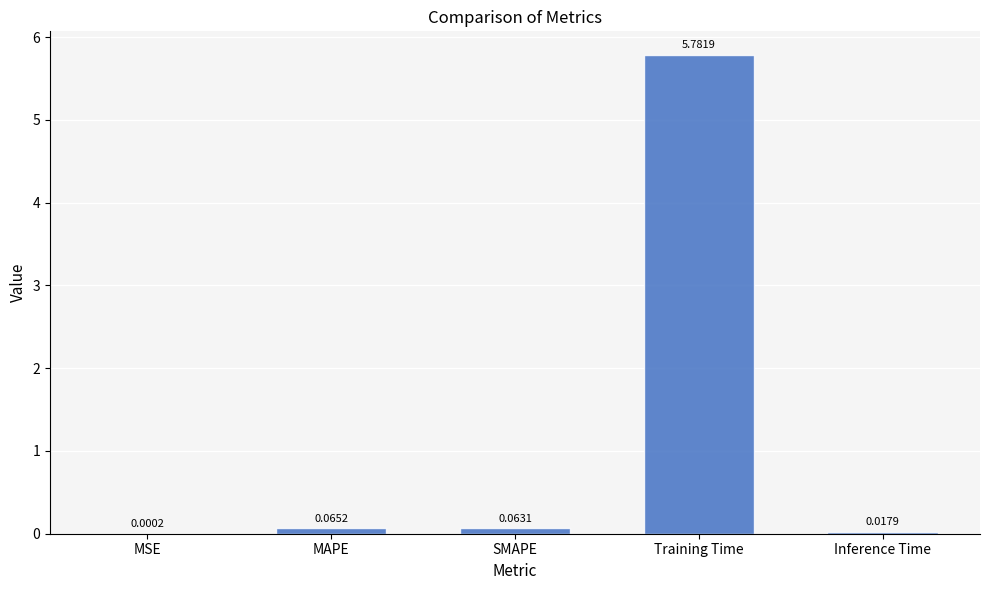

What is the sum of all values?

5.9